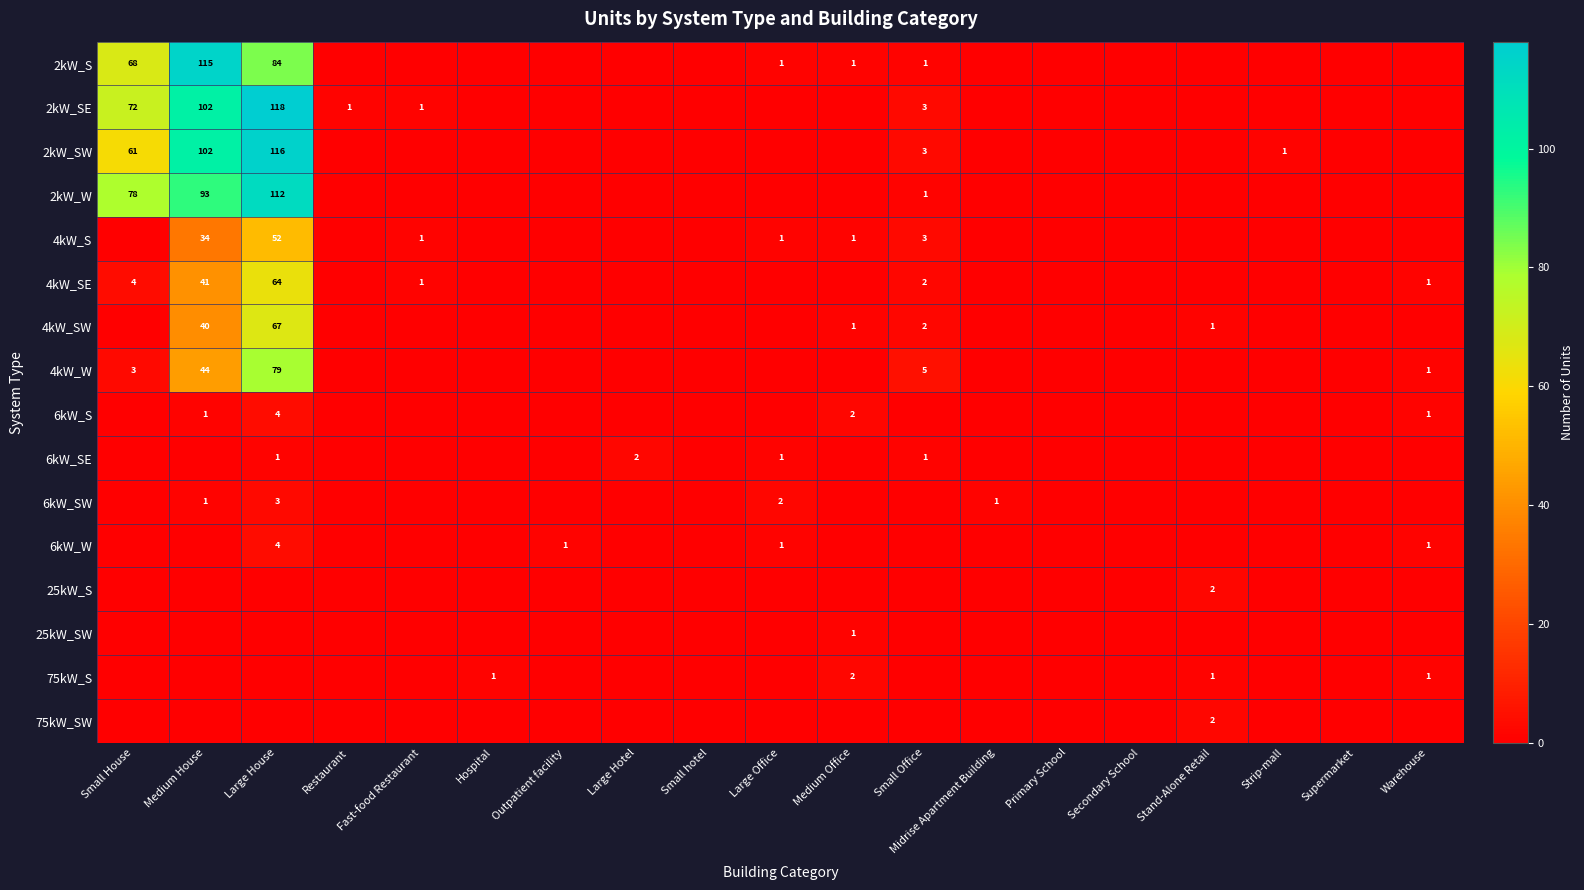

True or false: 6kW_W has a value of 0 at Outpatient facility.

False